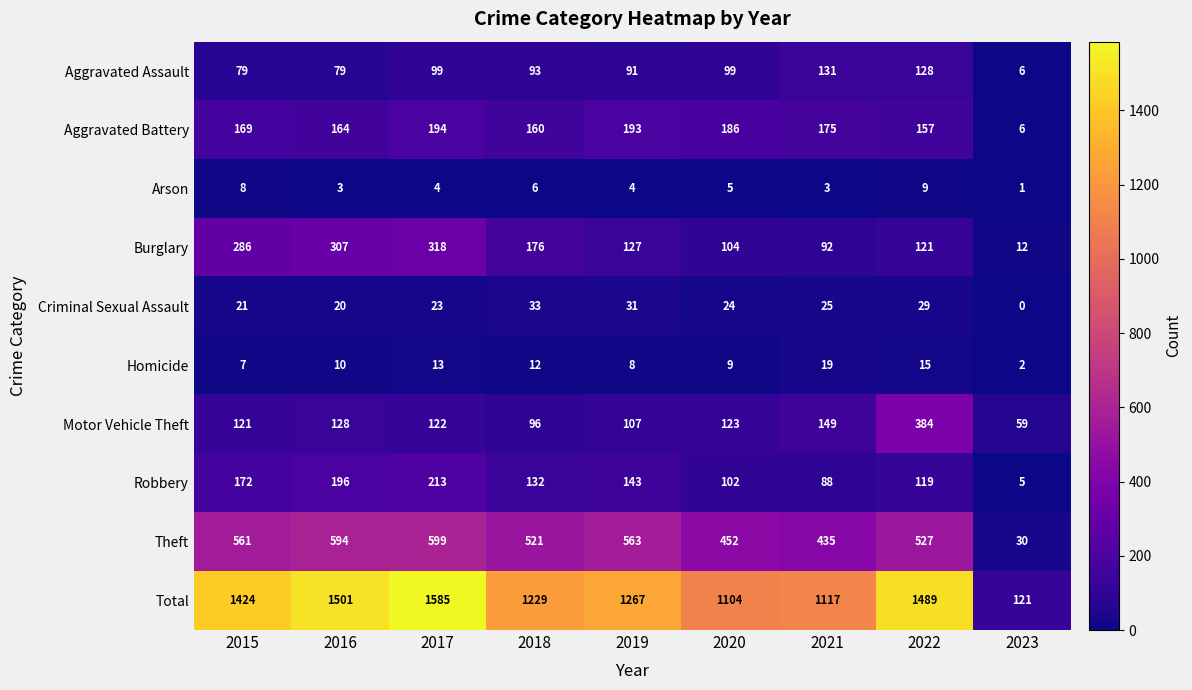

True or false: Theft has a value of 563 at 2019.

True